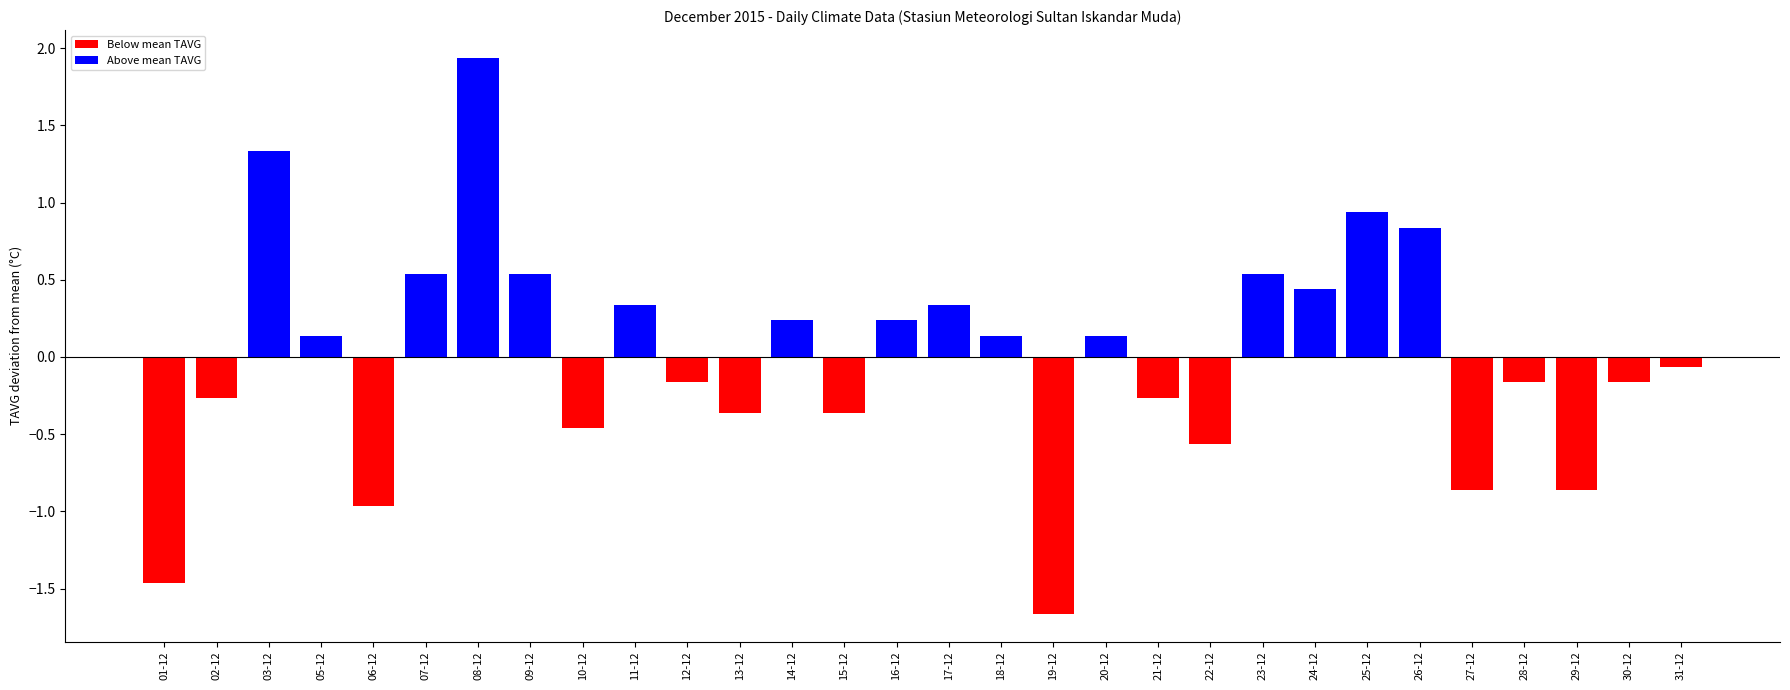

The chart shows a value of -0.3 at 21-12. True or false?

True